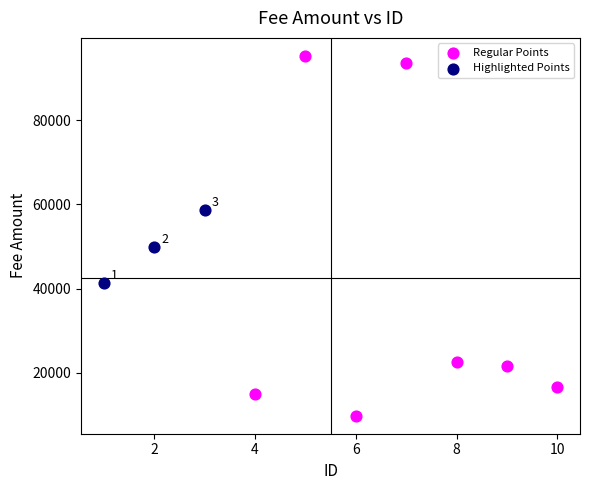

Which series contains the lowest Y value?

Regular Points